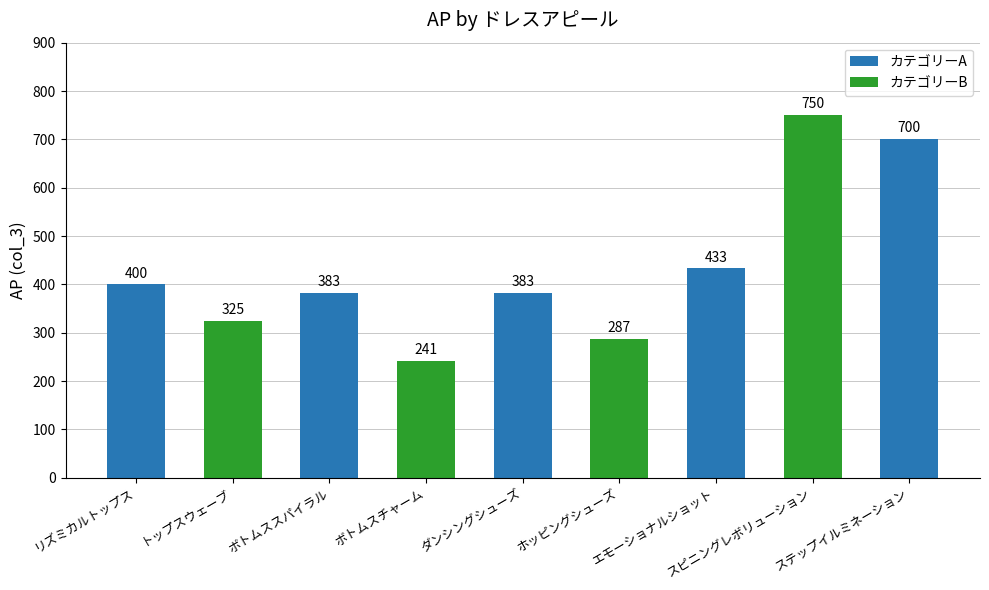

What is the average value?

434